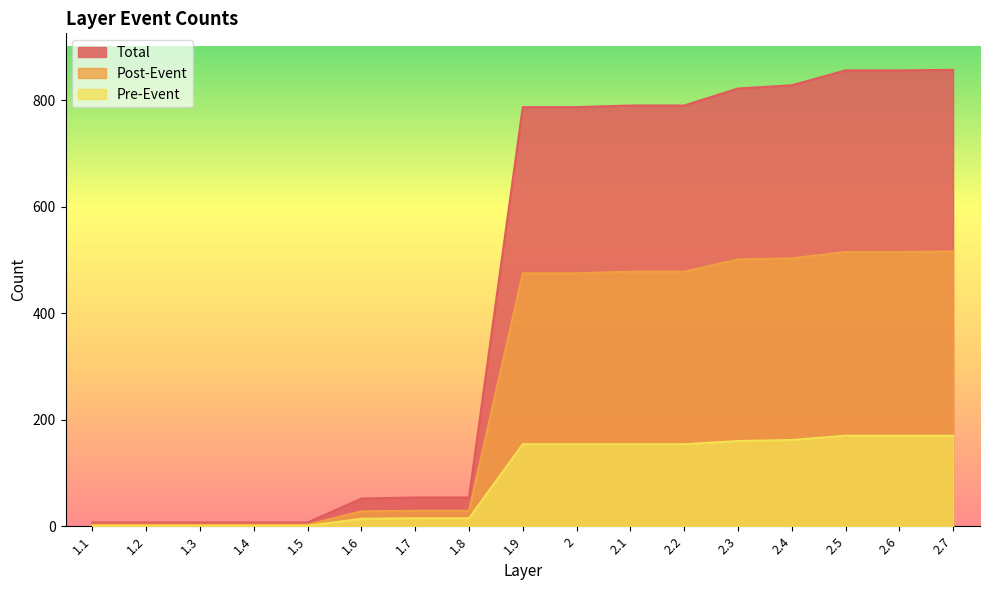

What is the label of the 3rd point from the left?

1.3